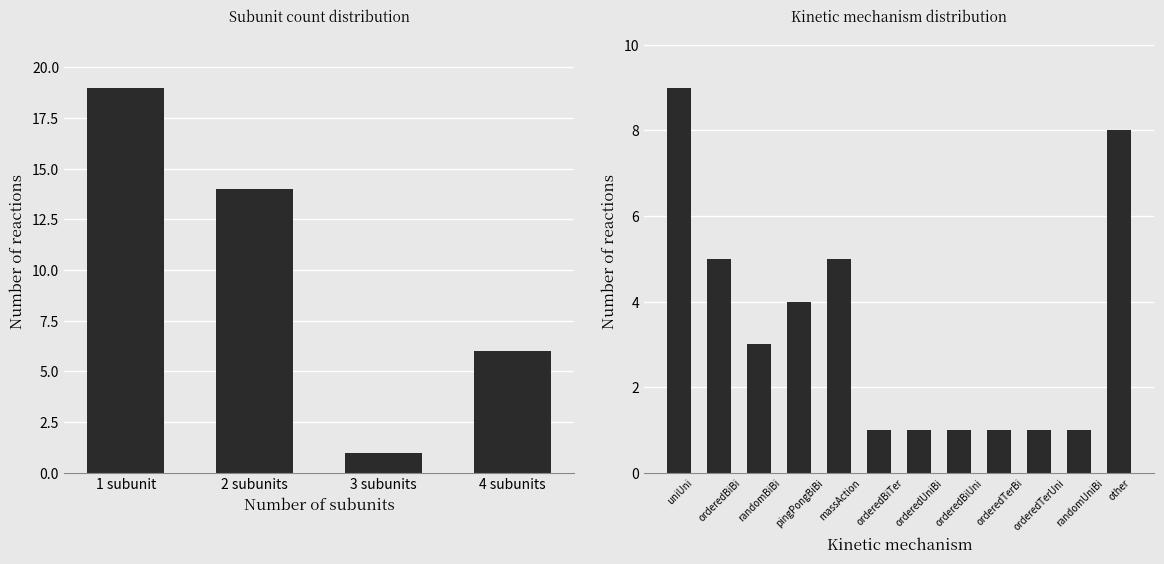

Are the bars grouped side by side (vs. stacked)?

No